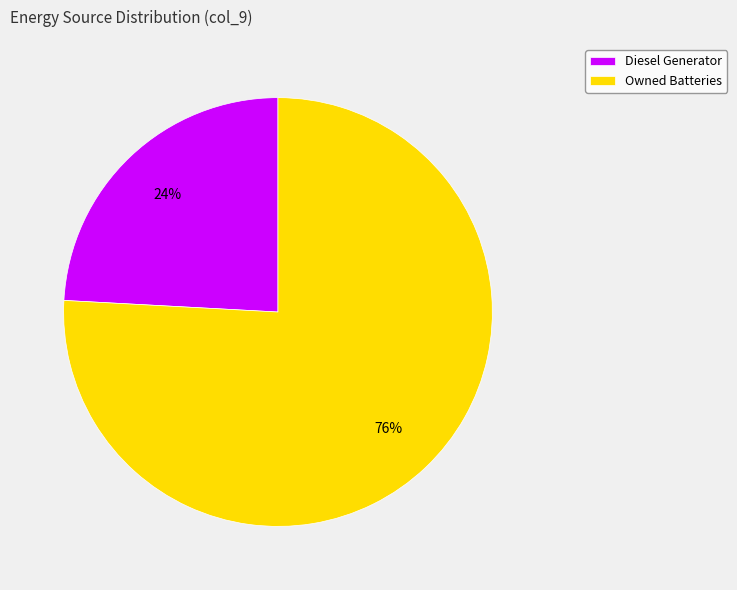

What is the largest slice in the pie chart?

Owned Batteries